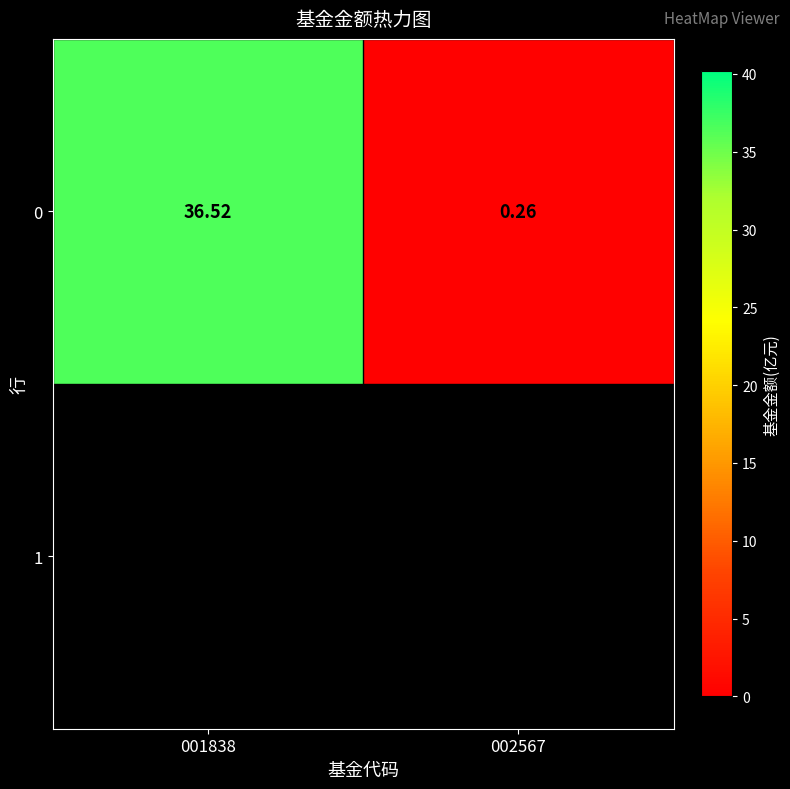

Which label corresponds to the smallest value in the chart?

002567